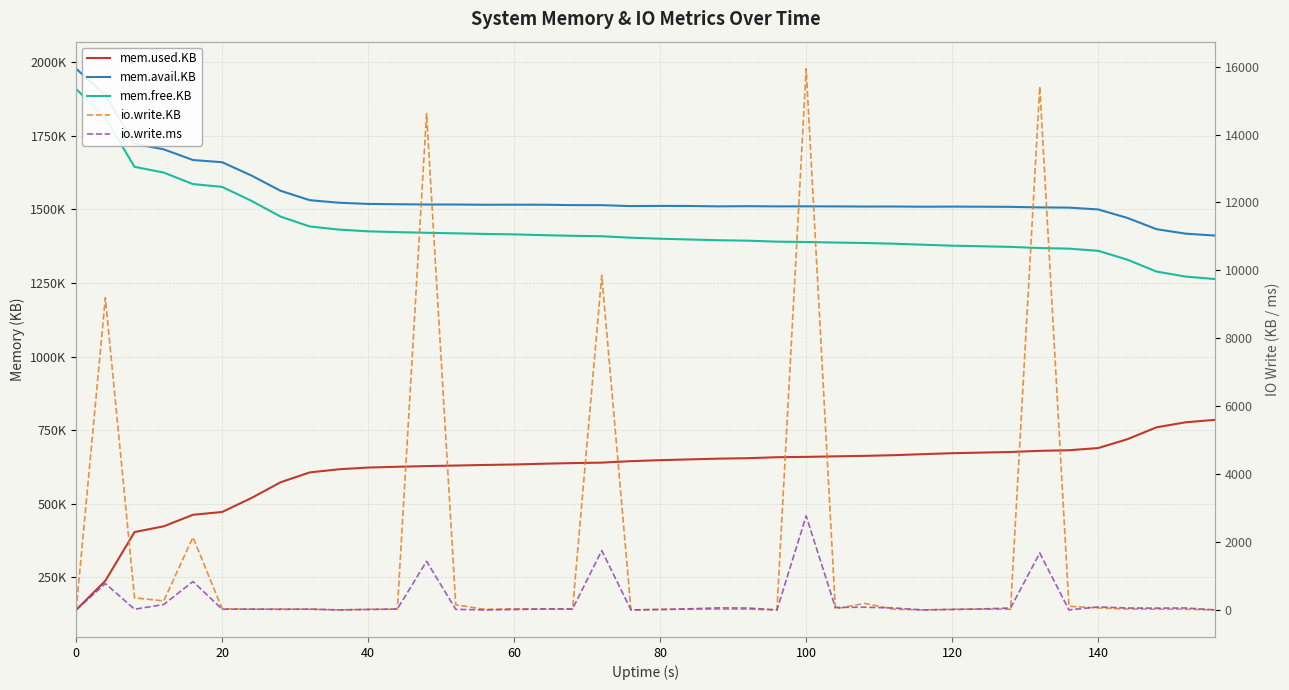

The value of mem.avail.KB at 160 is 2291082. True or false?

False